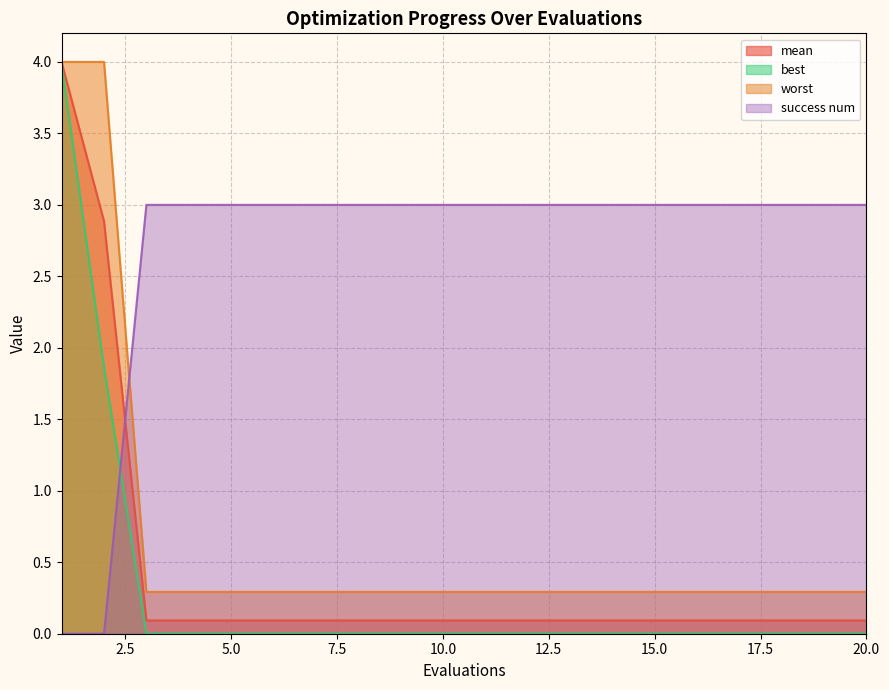

Does the chart display data point markers on the line(s)?

No